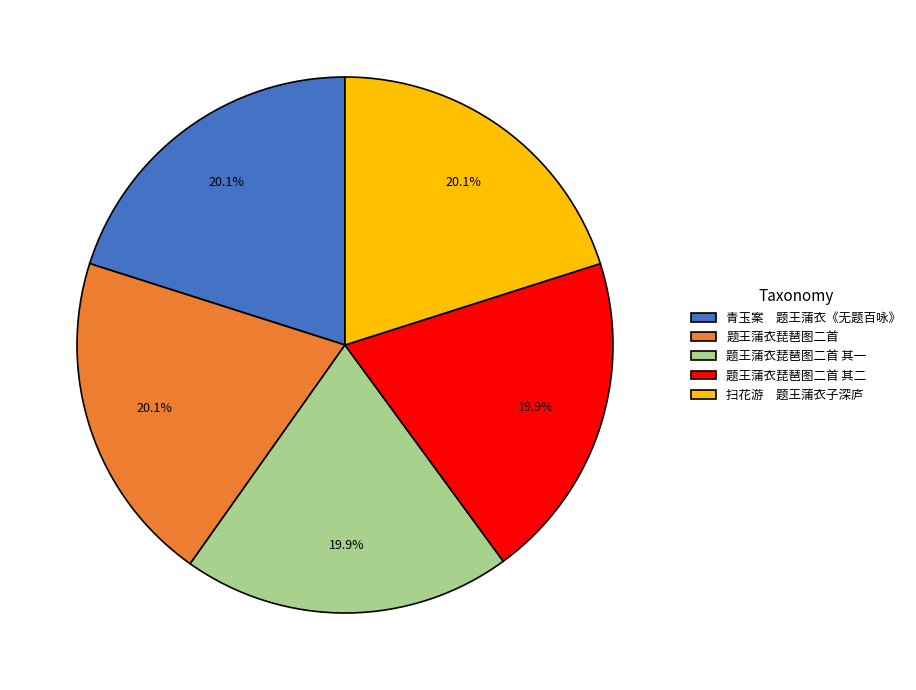

How many slices are in this pie chart?

5